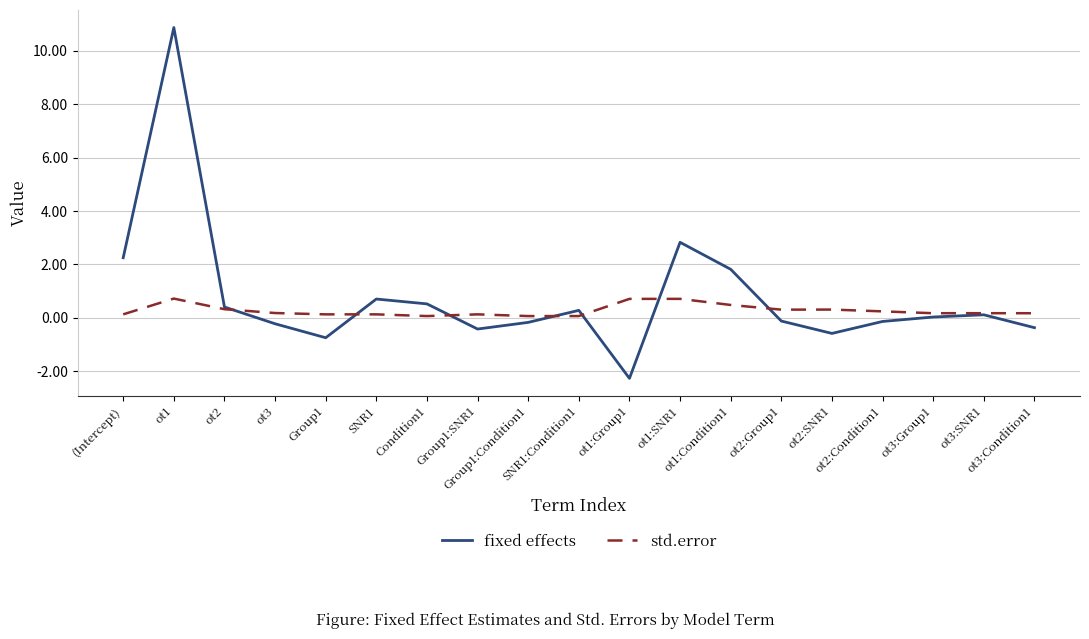

What position from the right is SNR1?

14